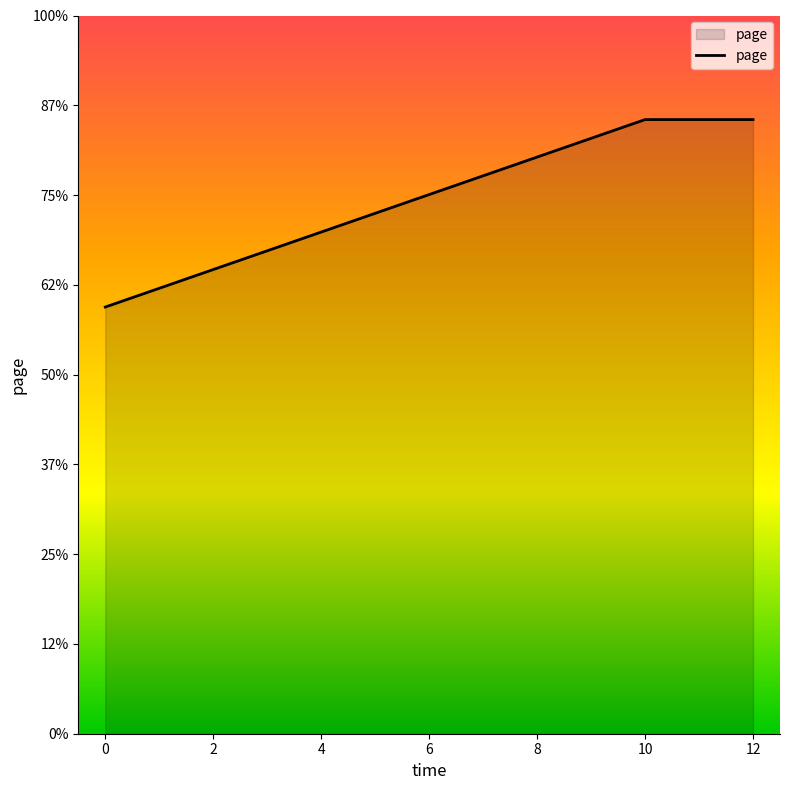

Reading left to right, what are all the values shown in this chart?

475.3	684.1	684.1